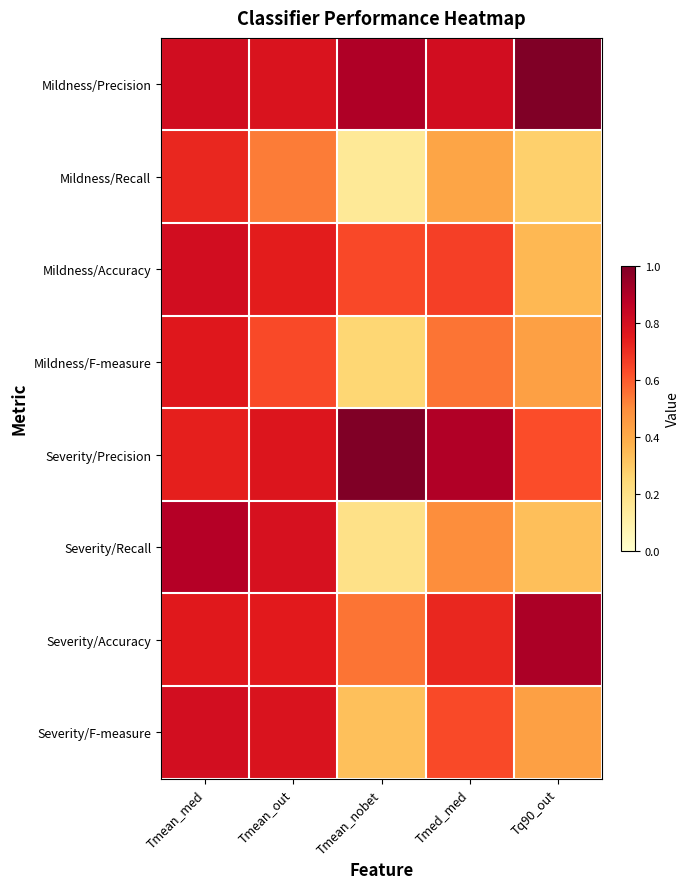

Which has a higher value, Tmed_med or Tmean_out?

Tmed_med